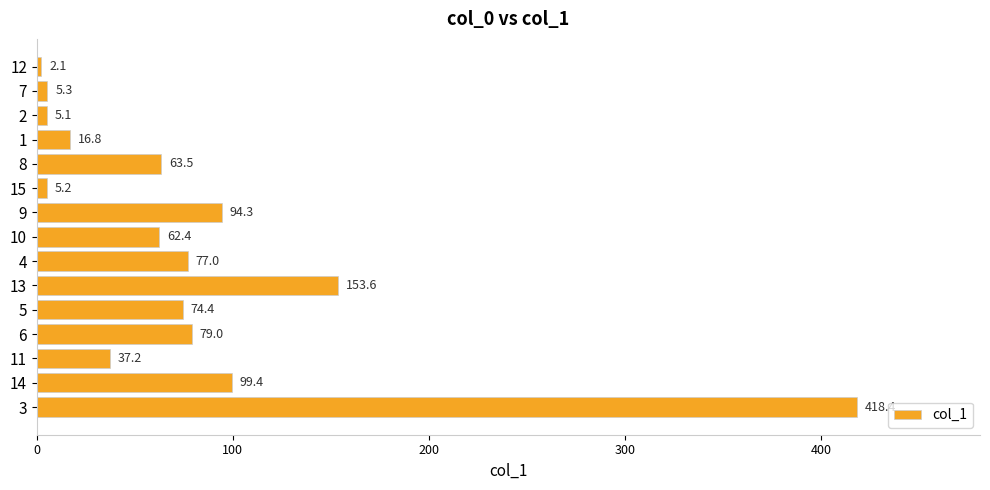

Are the bars grouped side by side (vs. stacked)?

No